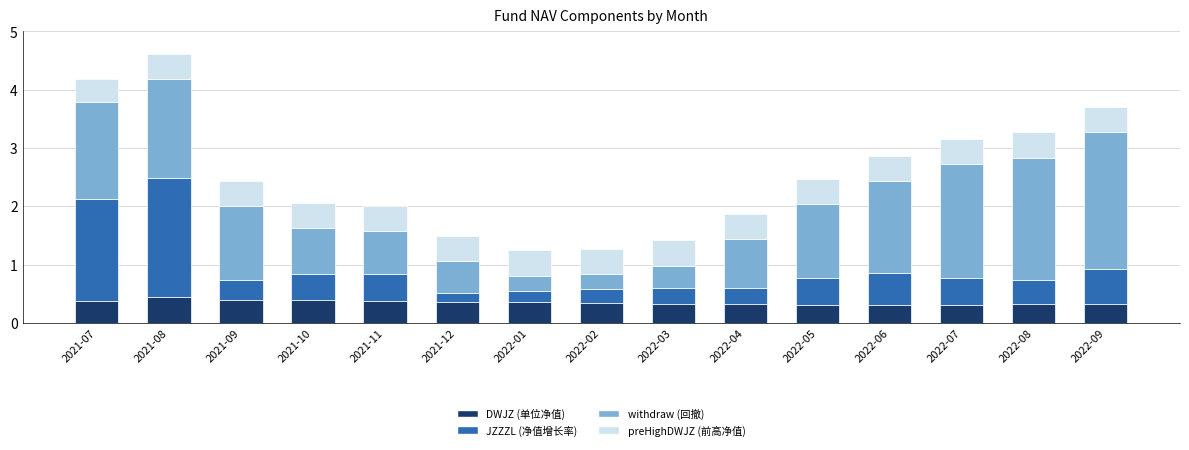

What is the highest value of the DWJZ (单位净值) series?

0.4